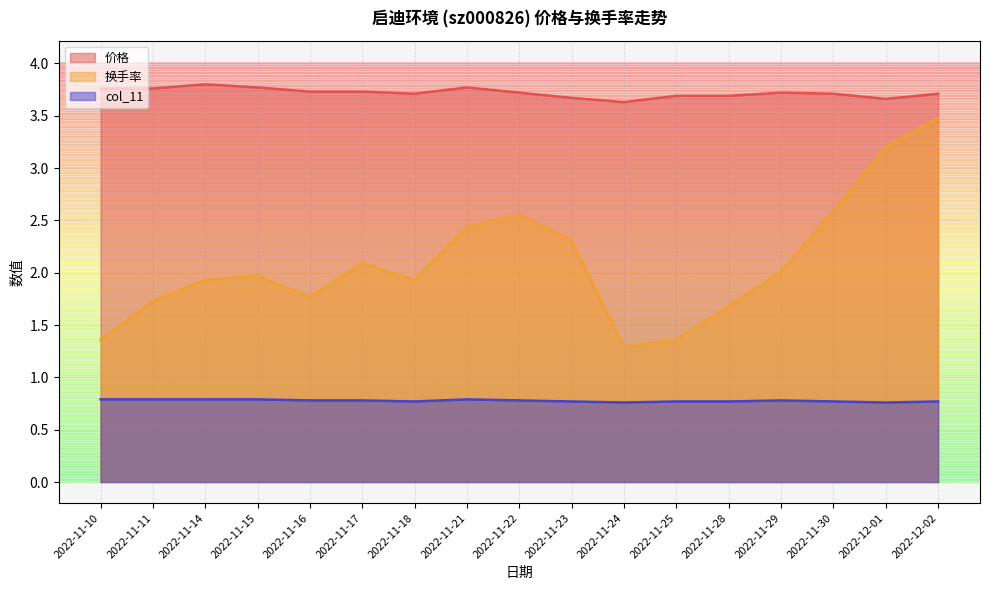

Is the value of 价格 at 2022-11-24 greater than the value of col_11 at 2022-12-02?

Yes